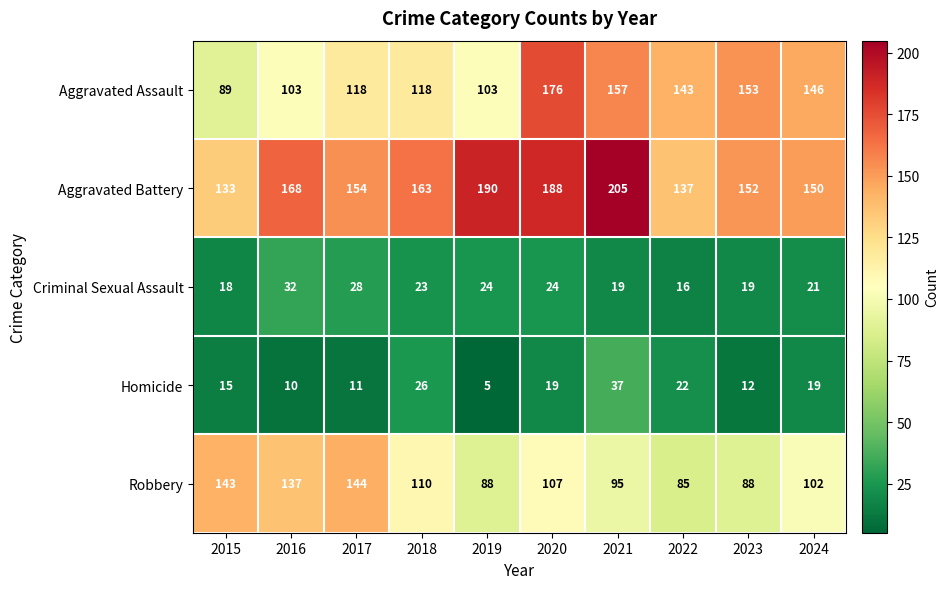

List the series in order of their peak value, highest first.

Aggravated Battery, Aggravated Assault, Robbery, Homicide, Criminal Sexual Assault